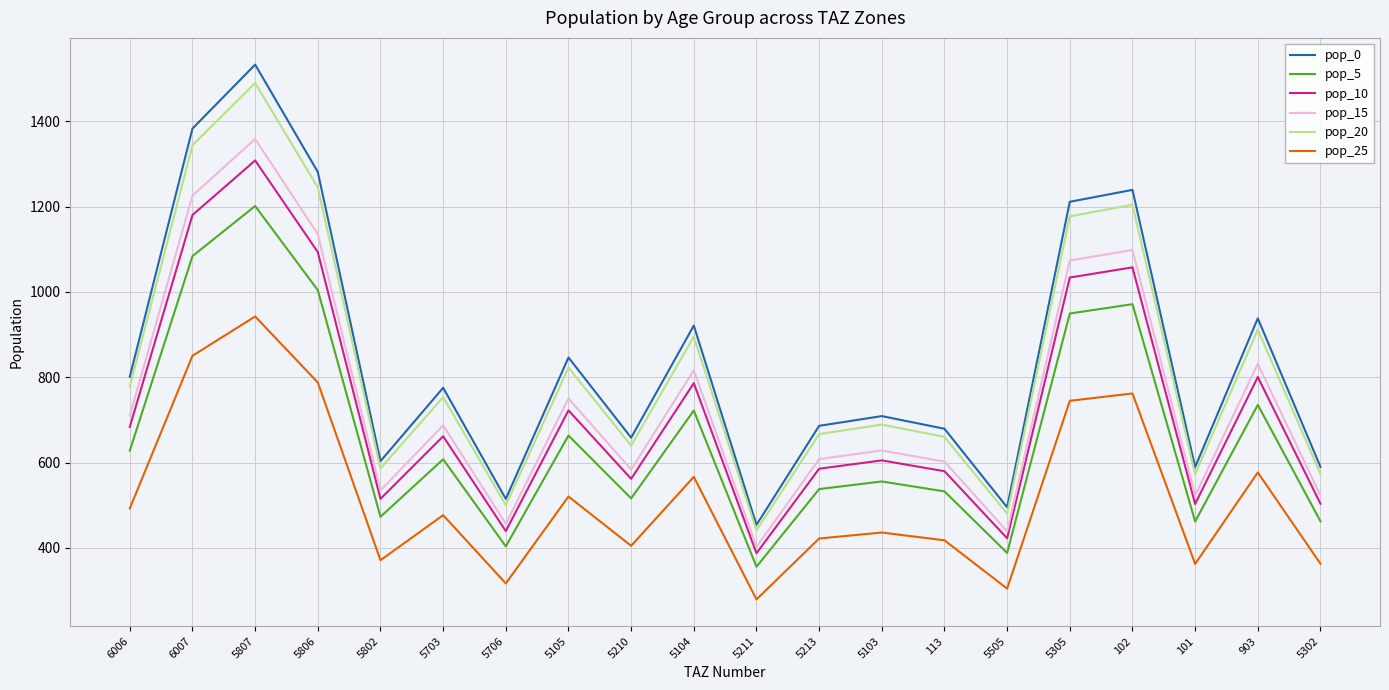

At which category is the sum across all series the highest?

5807